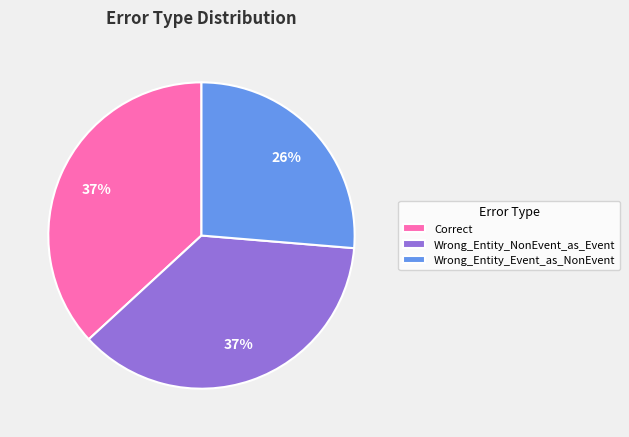

Is it true that Correct is 26% of the pie?

False